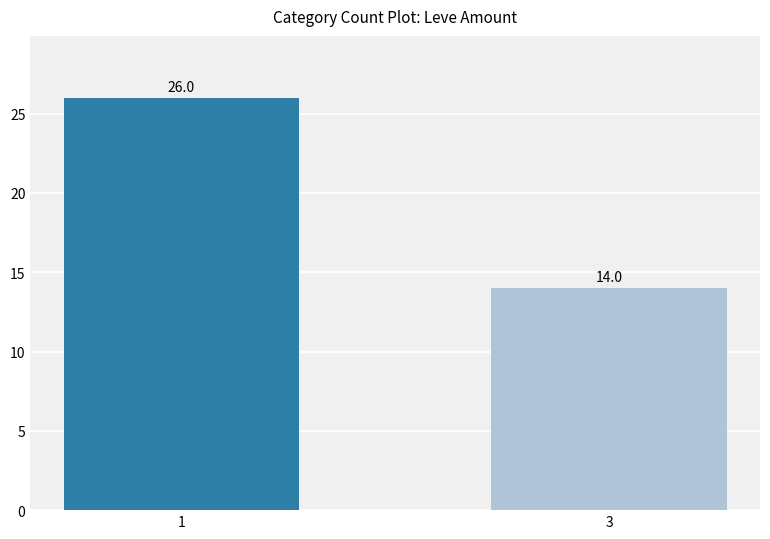

Reading left to right, extract all data points from this chart.

1=26	3=14